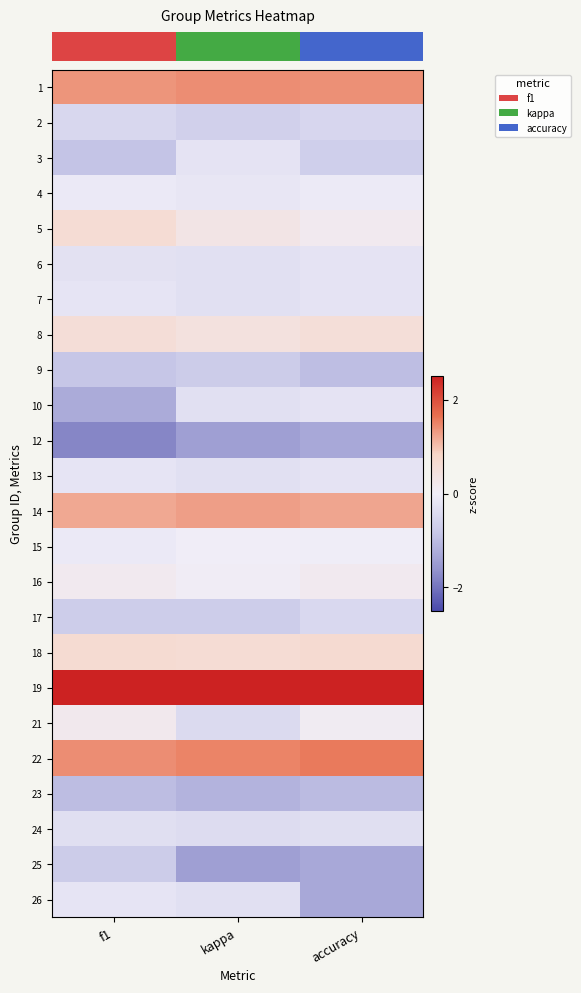

Which has a higher value, accuracy or kappa?

kappa